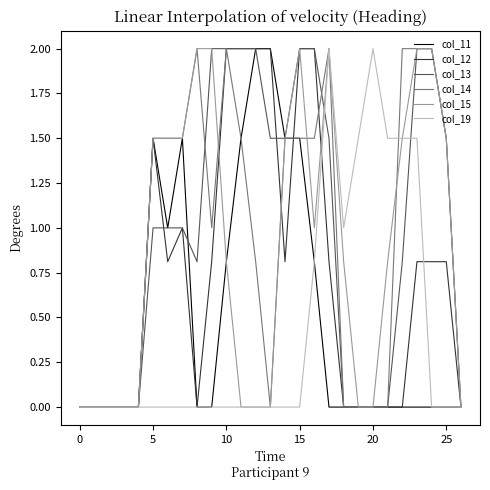

What is the greatest value displayed?

2.0